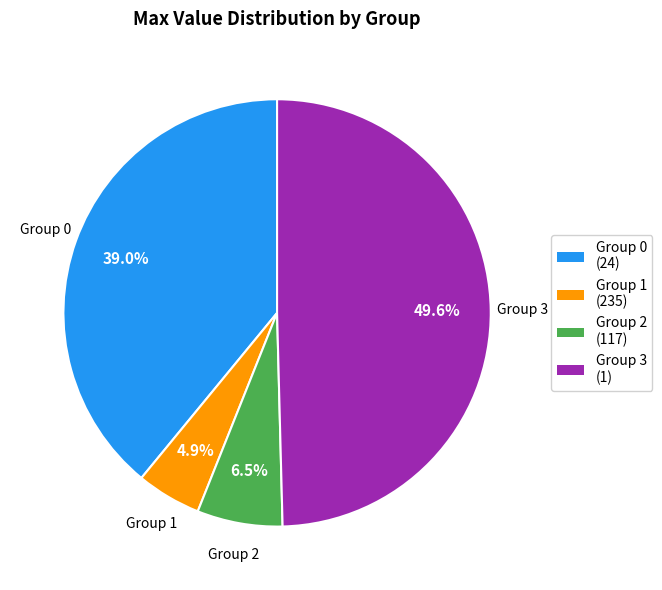

What is the largest slice in the pie chart?

Group 3 (1)